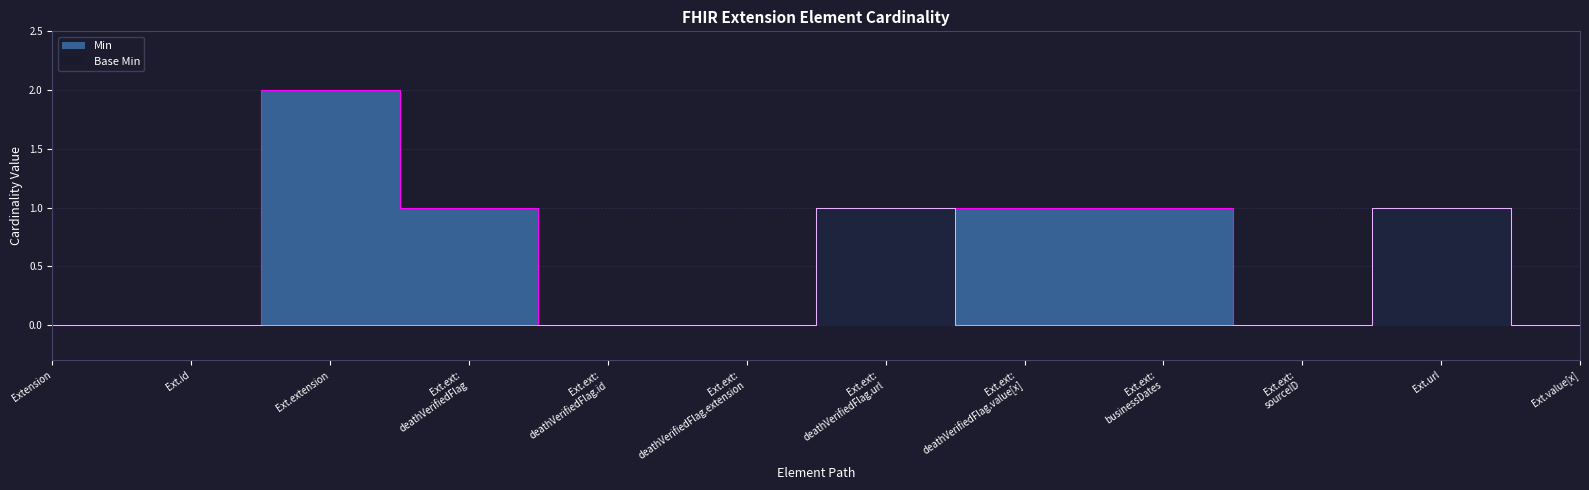

Between Ext.ext: deathVerifiedFlag.extension and Ext.ext: deathVerifiedFlag.value[x], which is larger?

Ext.ext: deathVerifiedFlag.value[x]